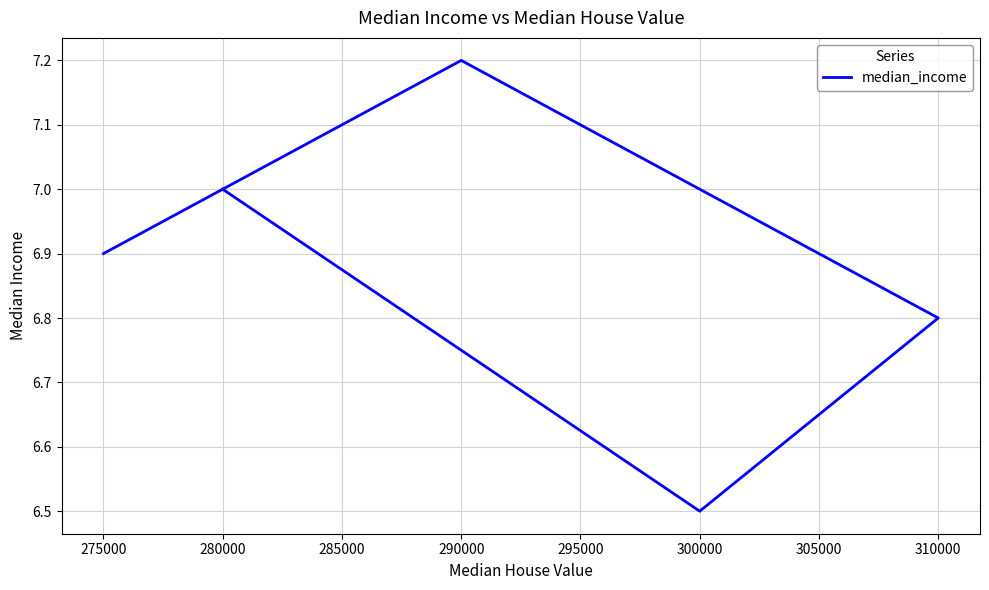

How many lines are shown in the chart?

1